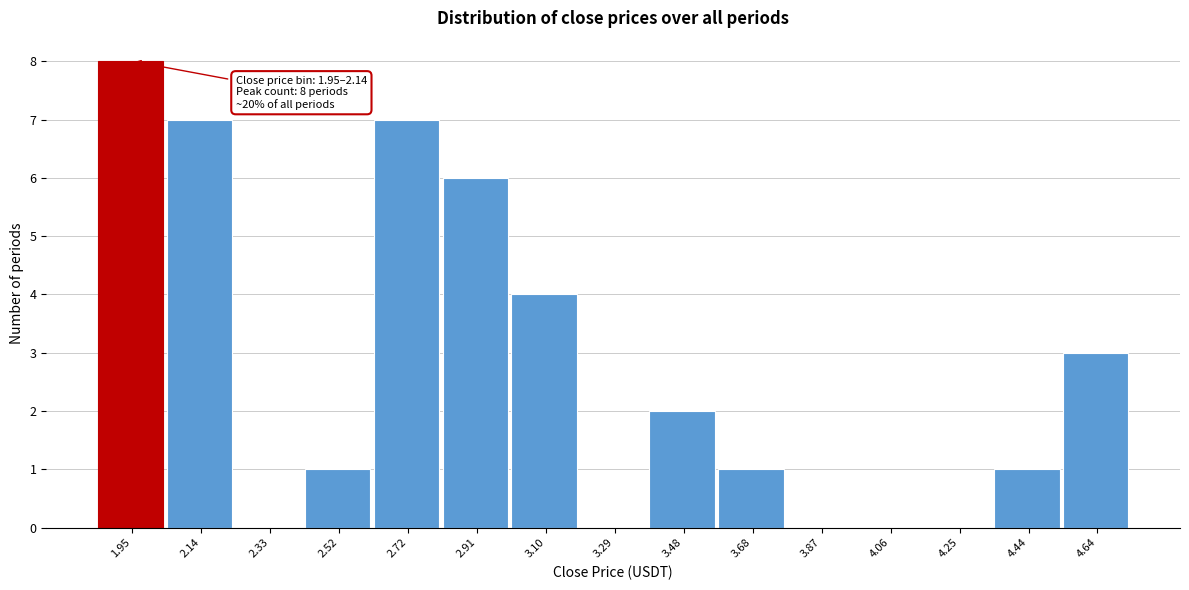

Reading right to left, list all the values displayed in this chart.

4.64=3	4.44=1	4.25=0	4.06=0	3.87=0	3.68=1	3.48=2	3.29=0	3.10=4	2.91=6	2.72=7	2.52=1	2.33=0	2.14=7	1.95=8